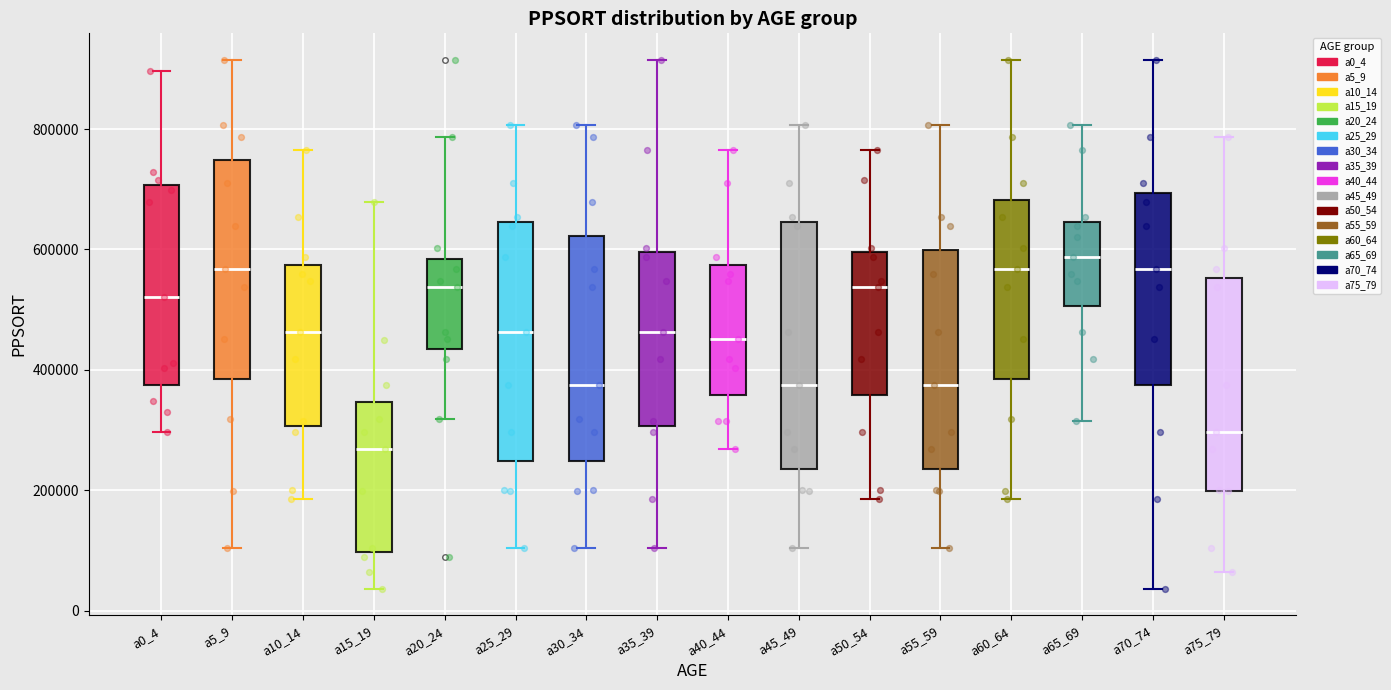

Reading left to right, transcribe this box plot: for each box, give where its median line is, the range the box spans, and where its two whiskers end, as read against the y-axis. The values are not printed on the chart, so give them approximately, as read against the axis.

a0_4: median 520000, box 380000 to 700000, whiskers 300000 to 900000
a5_9: median 560000, box 380000 to 740000, whiskers 100000 to 920000
a10_14: median 460000, box 300000 to 580000, whiskers 180000 to 760000
a15_19: median 260000, box 100000 to 340000, whiskers 40000 to 680000
a20_24: median 540000, box 440000 to 580000, whiskers 320000 to 780000
a25_29: median 460000, box 240000 to 640000, whiskers 100000 to 800000
a30_34: median 380000, box 240000 to 620000, whiskers 100000 to 800000
a35_39: median 460000, box 300000 to 600000, whiskers 100000 to 920000
a40_44: median 460000, box 360000 to 580000, whiskers 260000 to 760000
a45_49: median 380000, box 240000 to 640000, whiskers 100000 to 800000
a50_54: median 540000, box 360000 to 600000, whiskers 180000 to 760000
a55_59: median 380000, box 240000 to 600000, whiskers 100000 to 800000
a60_64: median 560000, box 380000 to 680000, whiskers 180000 to 920000
a65_69: median 580000, box 500000 to 640000, whiskers 320000 to 800000
a70_74: median 560000, box 380000 to 700000, whiskers 40000 to 920000
a75_79: median 300000, box 200000 to 560000, whiskers 60000 to 780000